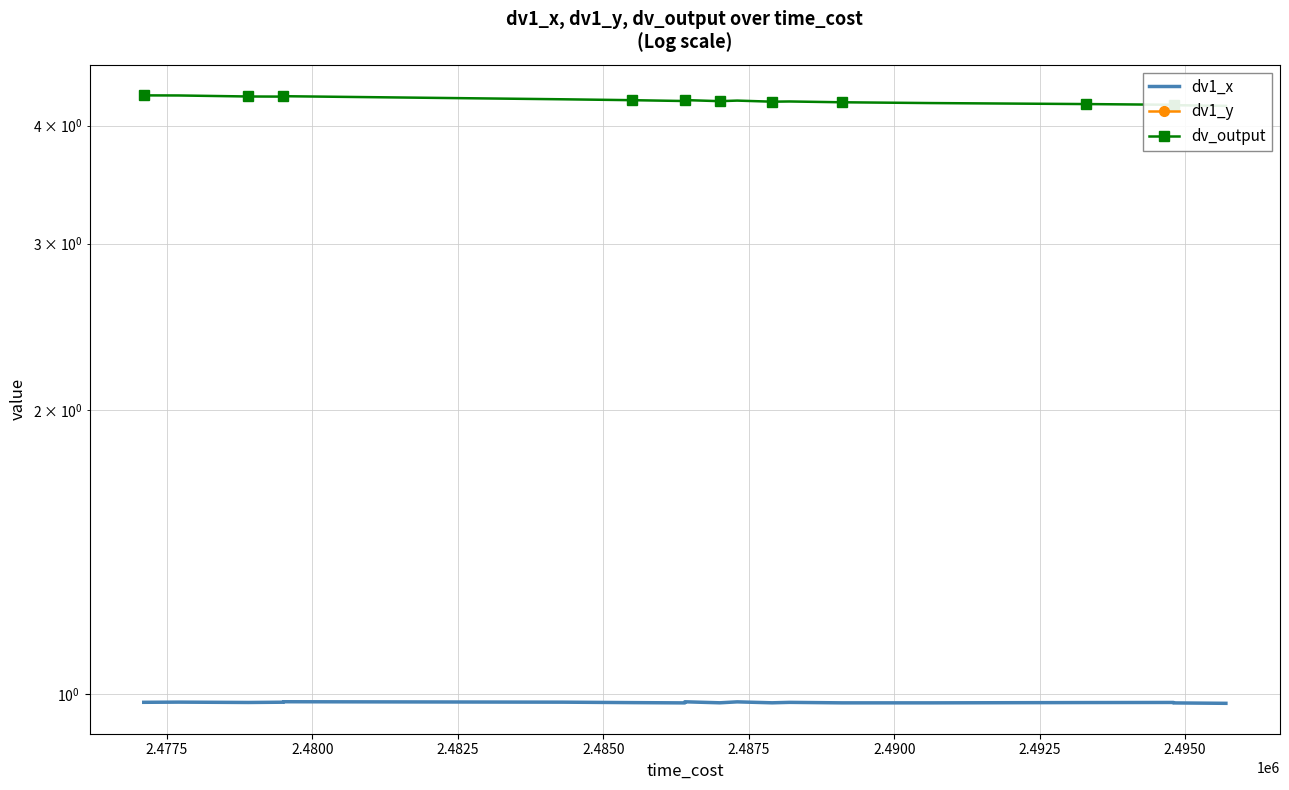

What are all the series names shown in the legend?

dv1_x, dv1_y, dv_output